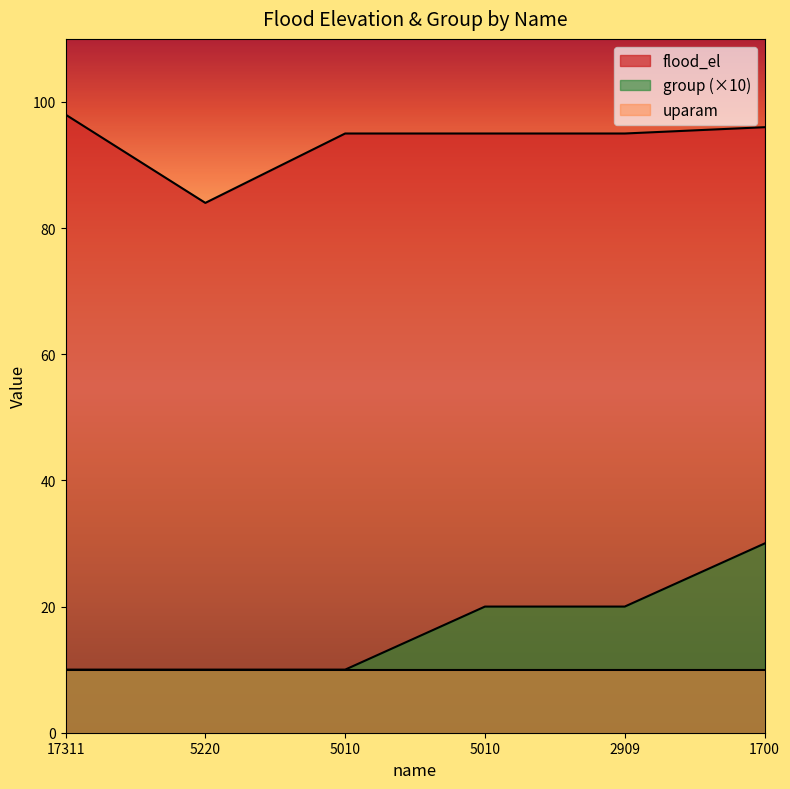

What is the average value of the flood_el series?

94